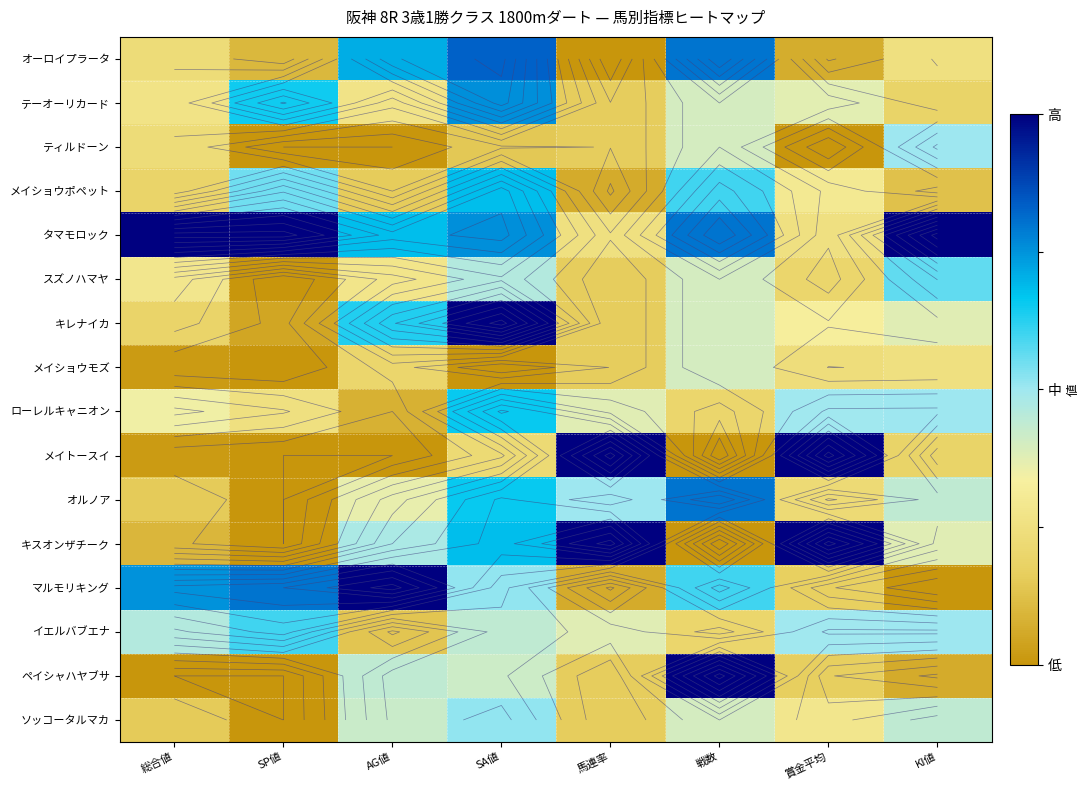

Is the value of オーロイプラータ at SP値 greater than the value of メイショウポペット at SP値?

No